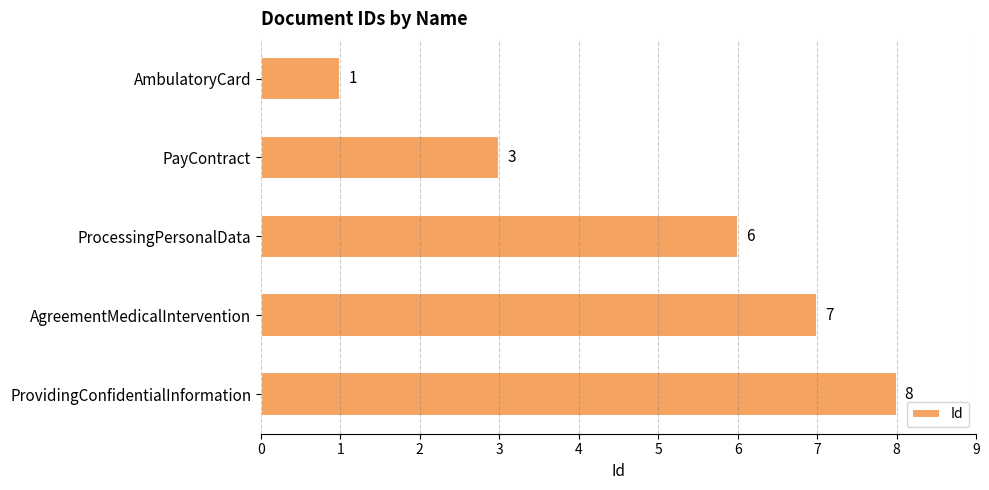

Reading bottom to top, transcribe all the data shown in this chart.

8	7	6	3	1